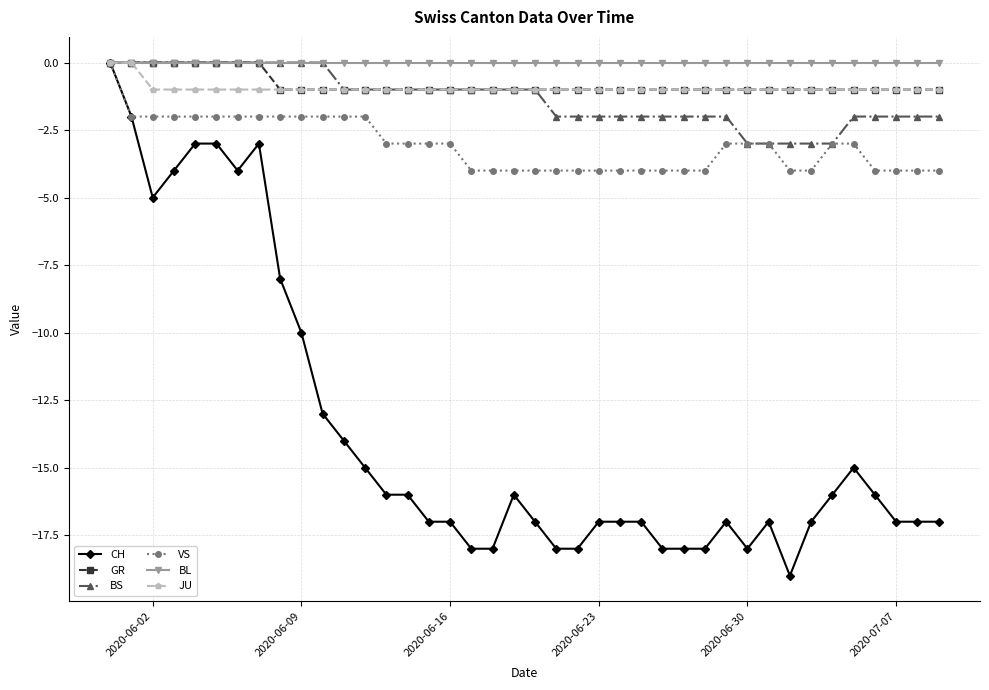

How many BS values are between -2 and 0?

35